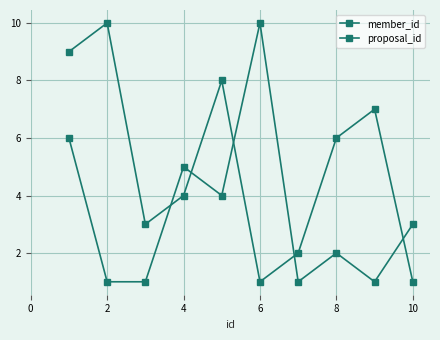

How many categories are shown in the chart?

10